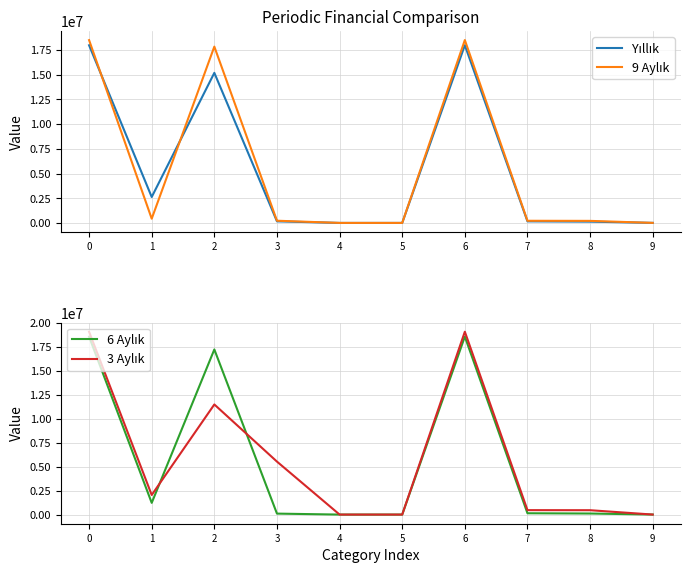

Which category has the lowest value across all series?

4